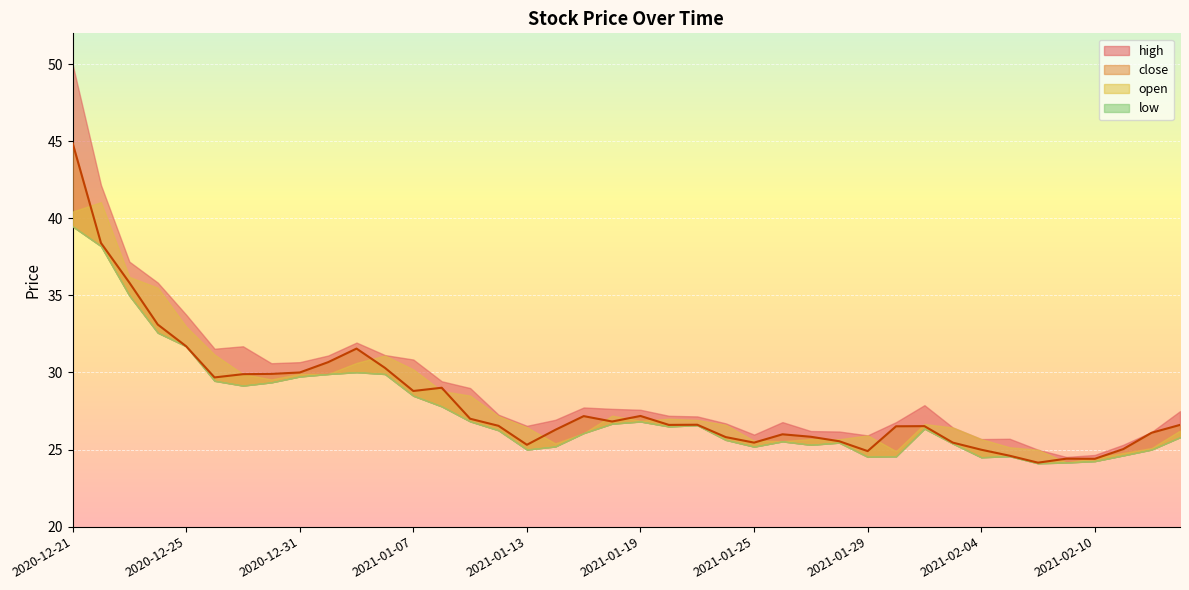

What is the value of the low point at the 31st from the left?

26.4